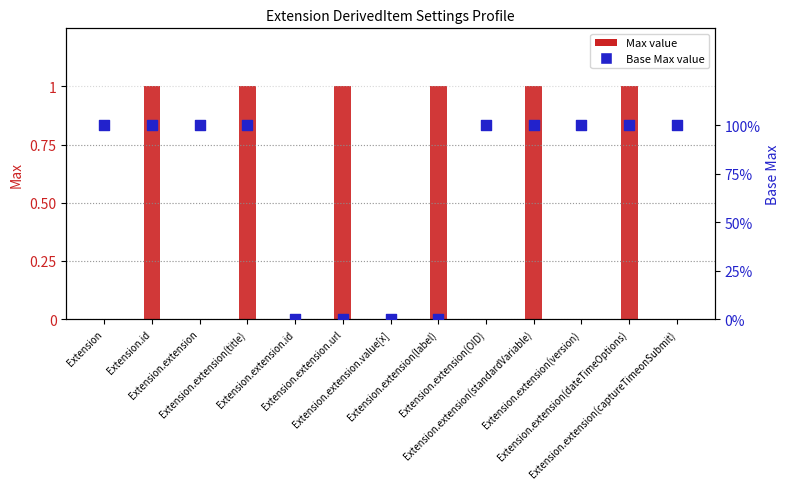

Which series contains the highest Y value?

Max (raw)